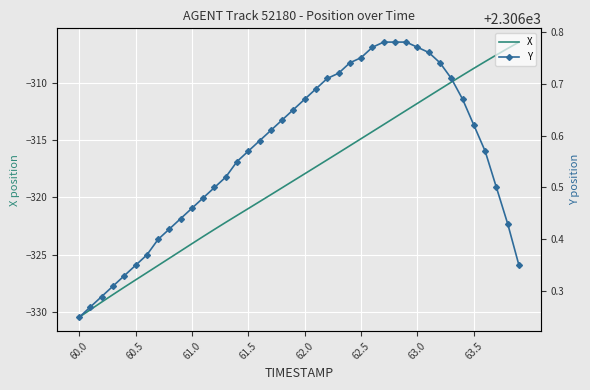

Which category has the lowest value in the X series?

60.0